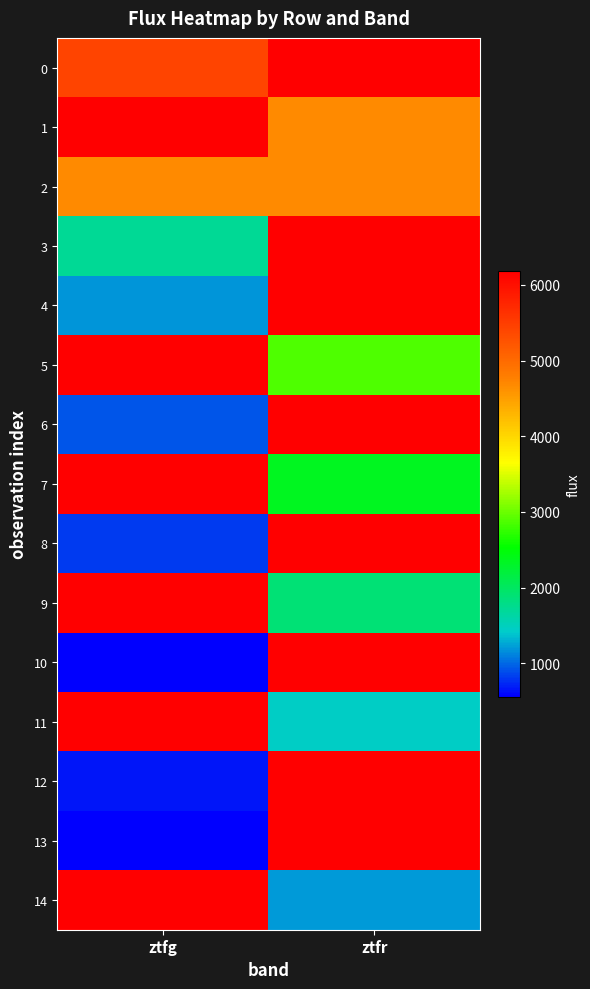

List the series in order of their peak value, lowest first.

2, 0, 1, 3, 4, 5, 6, 7, 8, 9, 10, 11, 12, 13, 14